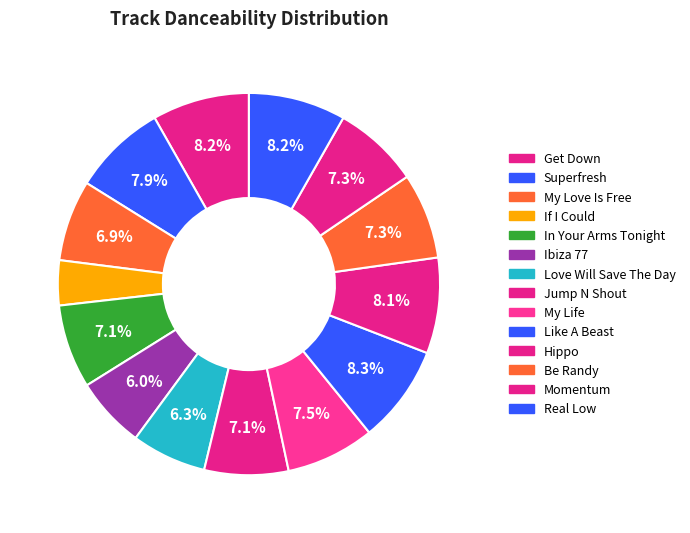

Count the number of slices in the pie.

14